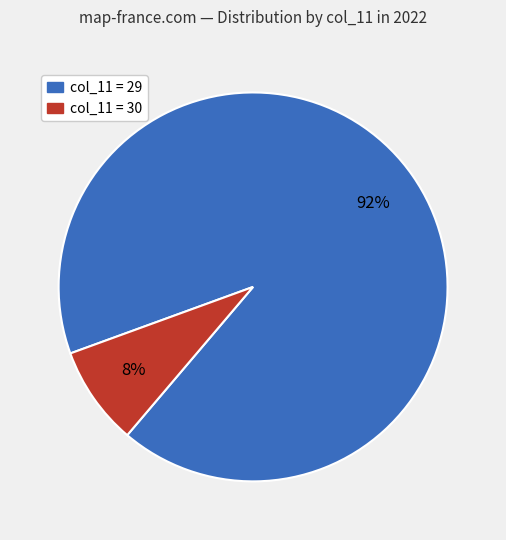

To the nearest percent, what is the average slice percentage?

50%